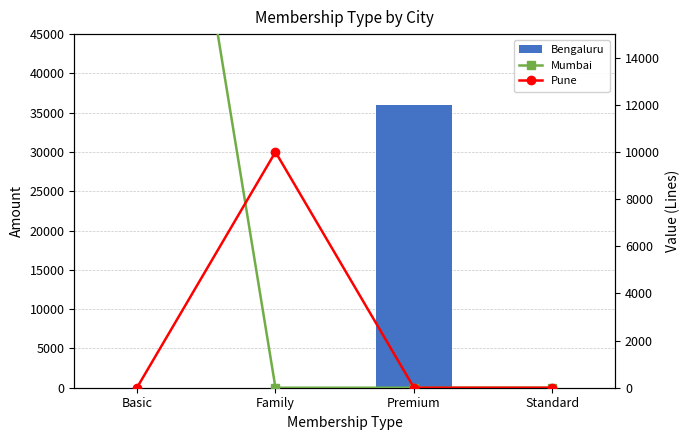

What is the total value across all series at Basic?

36000